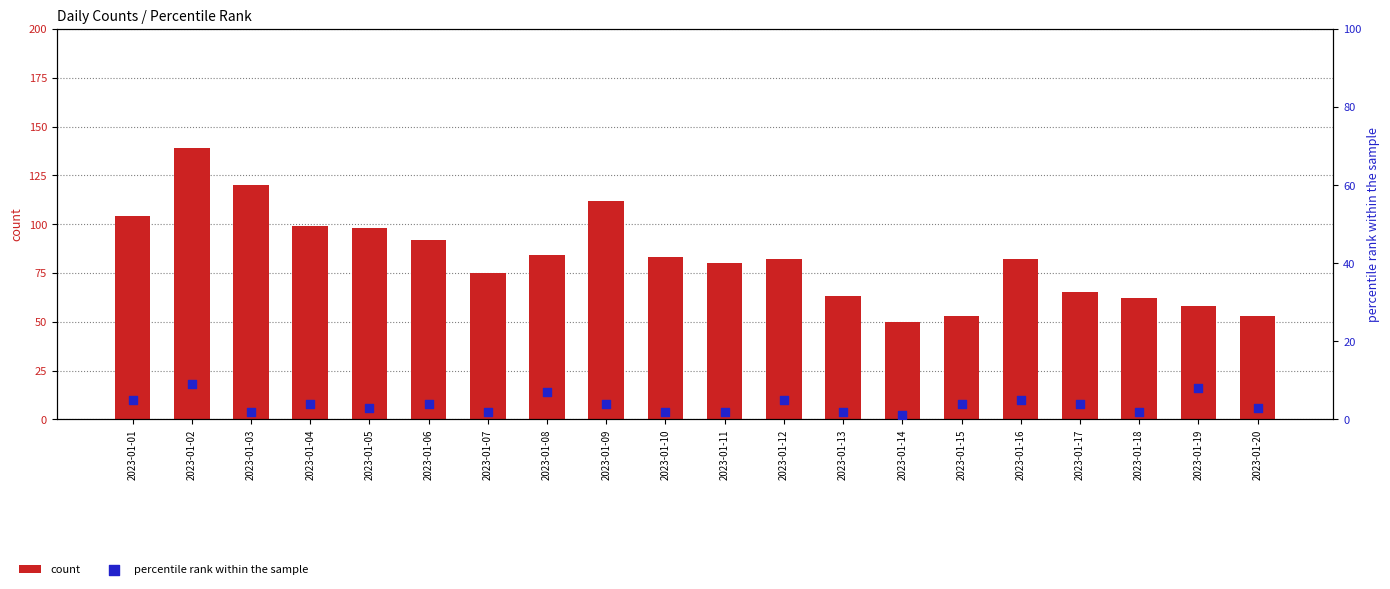

What are all the series names shown in the legend?

count, percentile rank within the sample